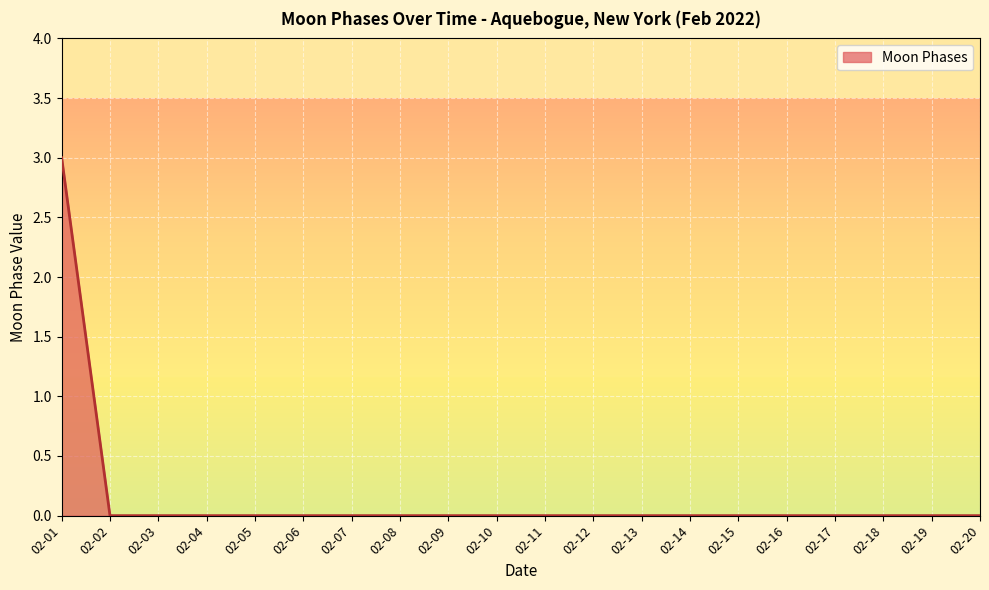

What is the change in value from 02-01 to 02-05?

-3